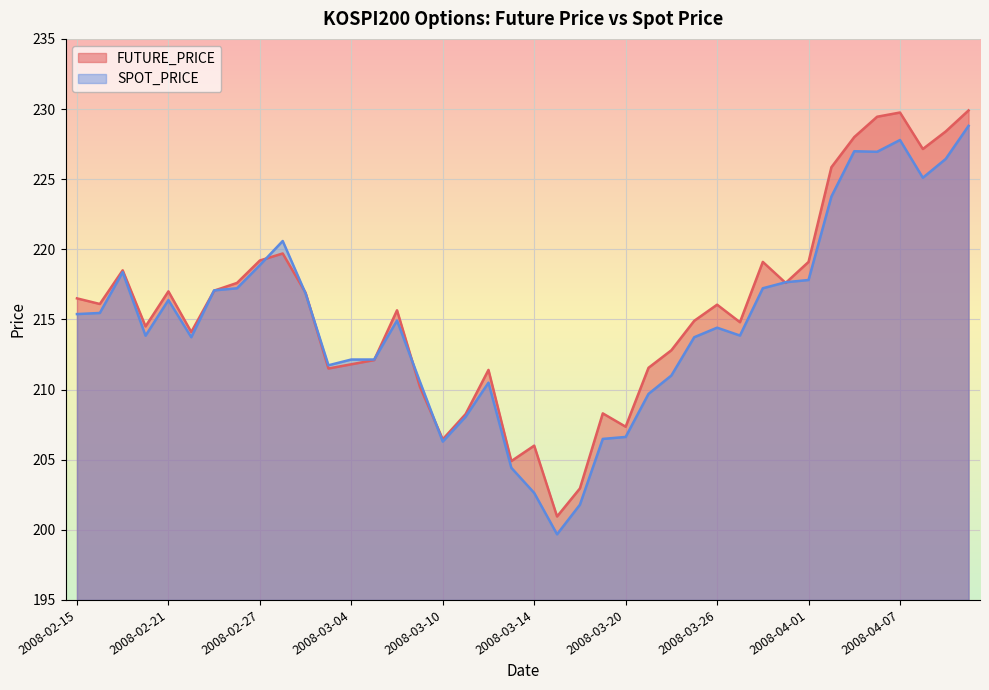

Reading right to left, transcribe all the data shown in this chart.

FUTURE_PRICE: 2008-04-11=229.9	2008-04-10=228.4	2008-04-08=227.2	2008-04-07=229.8	2008-04-04=229.4	2008-04-03=228.0	2008-04-02=225.8	2008-04-01=219.1	2008-03-31=217.6	2008-03-28=219.1	2008-03-27=214.8	2008-03-26=216.1	2008-03-25=214.9	2008-03-24=212.8	2008-03-21=211.6	2008-03-20=207.3	2008-03-19=208.3	2008-03-18=202.9	2008-03-17=200.9	2008-03-14=206.0	2008-03-13=204.9	2008-03-12=211.4	2008-03-11=208.2	2008-03-10=206.4	2008-03-07=210.2	2008-03-06=215.7	2008-03-05=212.1	2008-03-04=211.8	2008-03-03=211.5	2008-02-29=216.9	2008-02-28=219.7	2008-02-27=219.2	2008-02-26=217.6	2008-02-25=217.1	2008-02-22=214.1	2008-02-21=217.0	2008-02-20=214.5	2008-02-19=218.5	2008-02-18=216.1	2008-02-15=216.5
SPOT_PRICE: 2008-04-11=228.8	2008-04-10=226.4	2008-04-08=225.1	2008-04-07=227.8	2008-04-04=226.9	2008-04-03=227.0	2008-04-02=223.8	2008-04-01=217.8	2008-03-31=217.7	2008-03-28=217.2	2008-03-27=213.8	2008-03-26=214.4	2008-03-25=213.7	2008-03-24=211.0	2008-03-21=209.7	2008-03-20=206.6	2008-03-19=206.5	2008-03-18=201.8	2008-03-17=199.7	2008-03-14=202.6	2008-03-13=204.4	2008-03-12=210.5	2008-03-11=208.1	2008-03-10=206.3	2008-03-07=210.6	2008-03-06=214.9	2008-03-05=212.1	2008-03-04=212.1	2008-03-03=211.7	2008-02-29=216.8	2008-02-28=220.6	2008-02-27=218.9	2008-02-26=217.2	2008-02-25=217.1	2008-02-22=213.7	2008-02-21=216.4	2008-02-20=213.8	2008-02-19=218.4	2008-02-18=215.5	2008-02-15=215.4